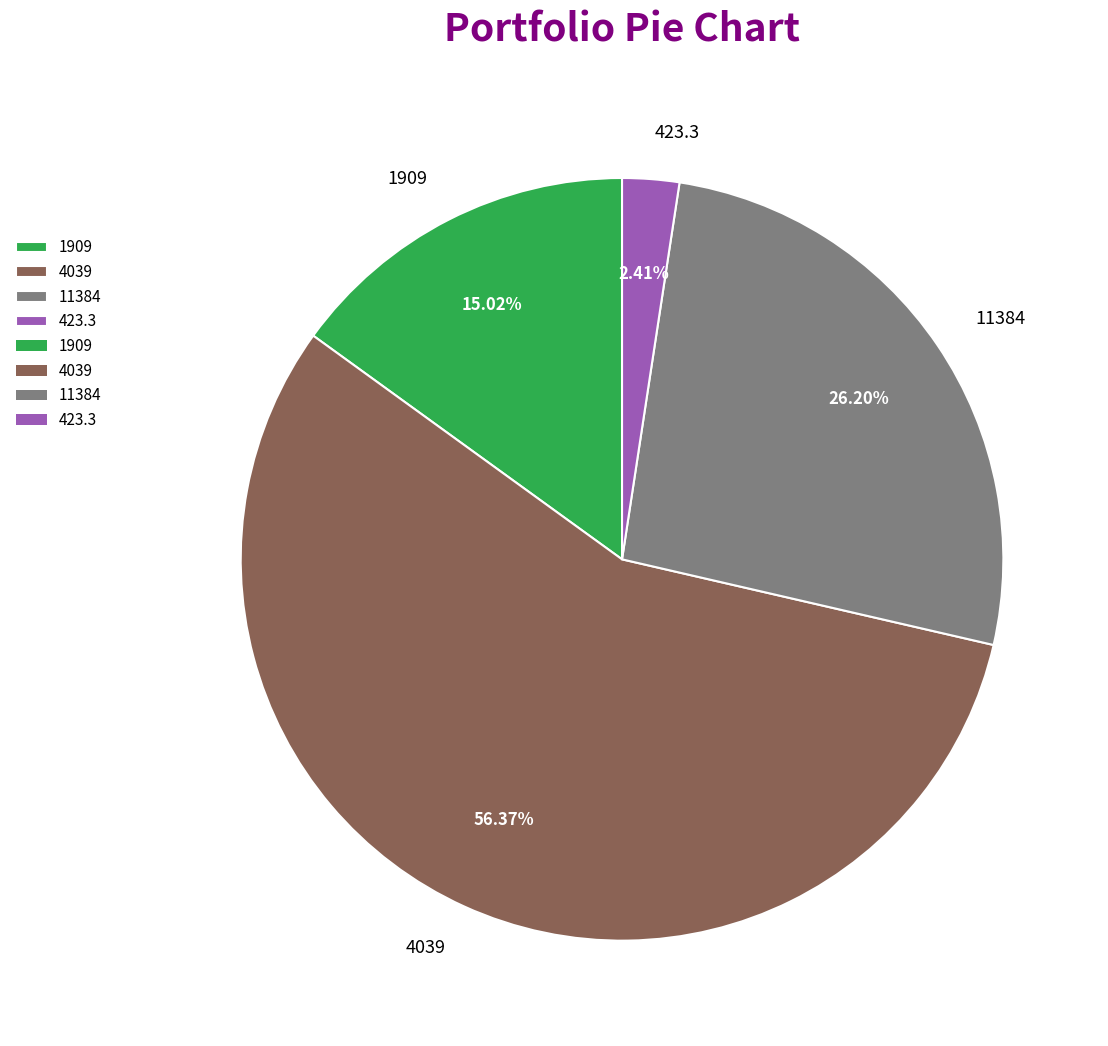

Which category has the biggest portion of the pie?

4039